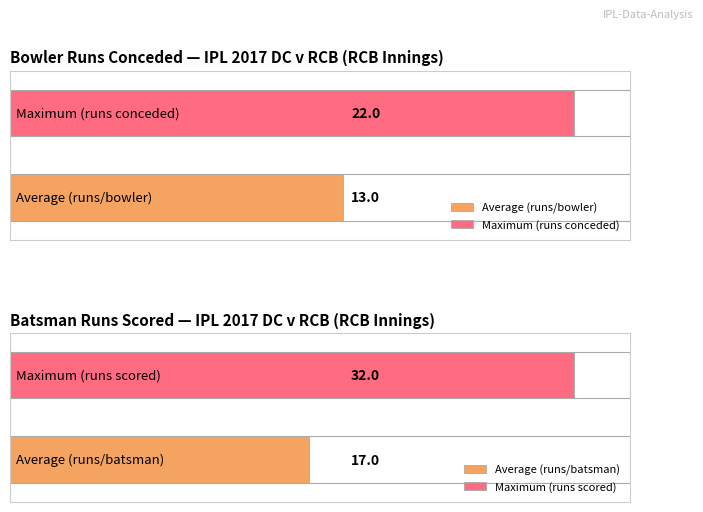

What is the average value of the Maximum utilization series?

32